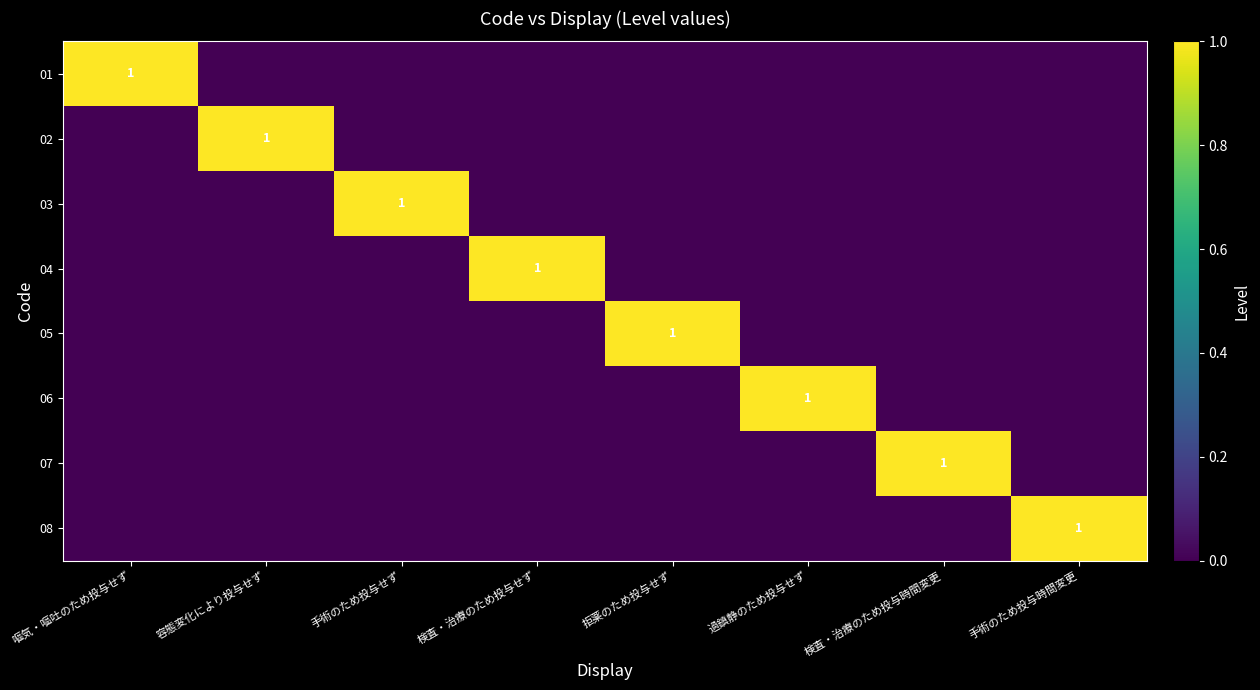

The value of 02 at 検査・治療のため投与時間変更 is 0. True or false?

True